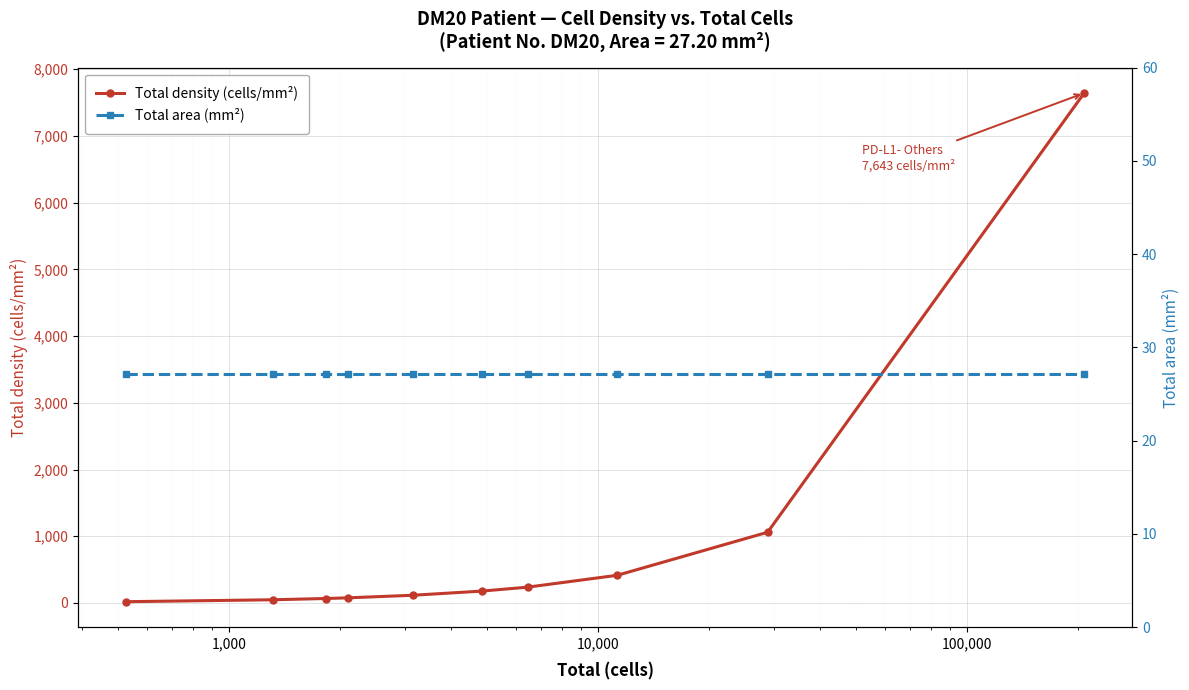

Reading left to right, what are all the values shown in this chart?

Total density (cells/mm²): 19.4	48.6	67.4	77.5	116.0	178.1	237.3	415.3	1060.5	7643.0
Total area (mm²): 27.2	27.2	27.2	27.2	27.2	27.2	27.2	27.2	27.2	27.2